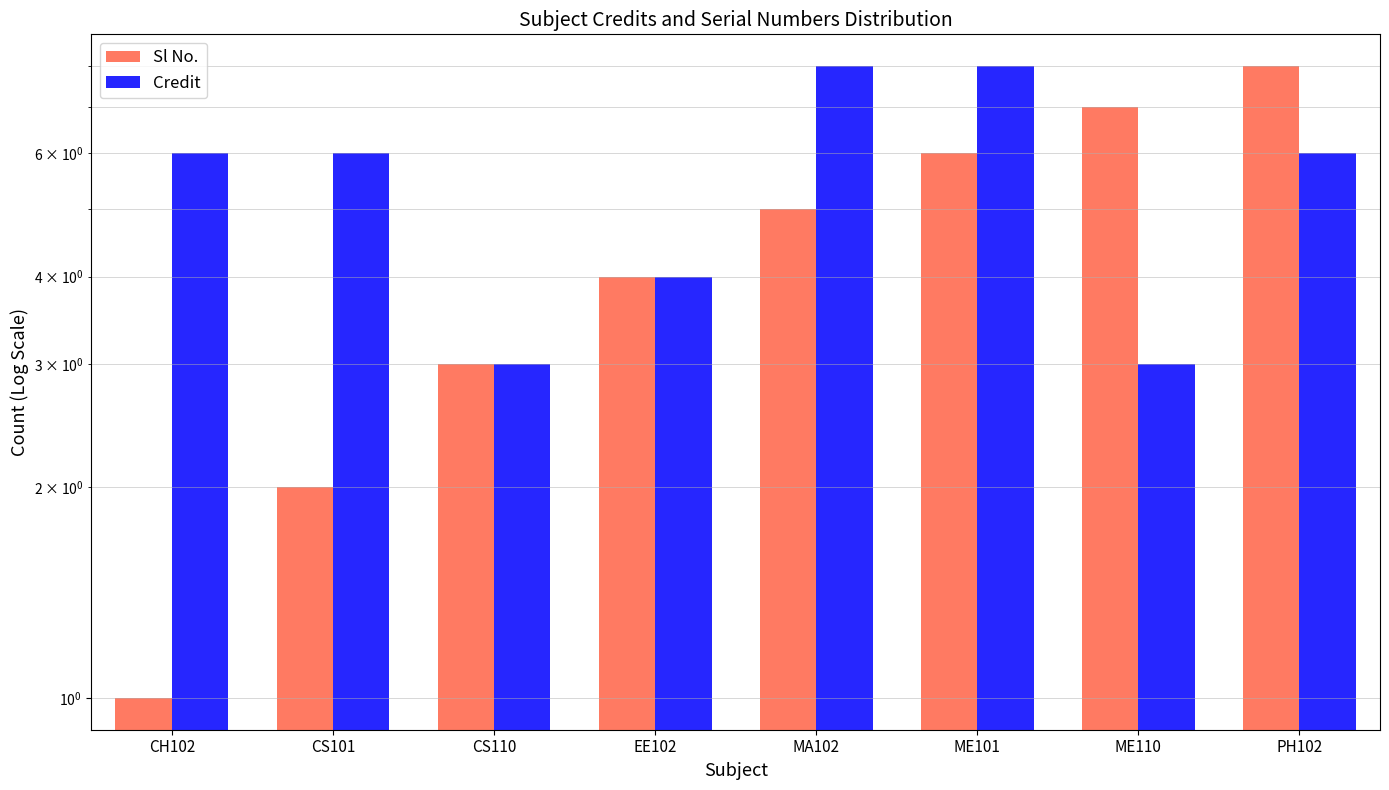

Rank the categories by Credit value from highest to lowest.

MA102, ME101, CH102, CS101, PH102, EE102, CS110, ME110